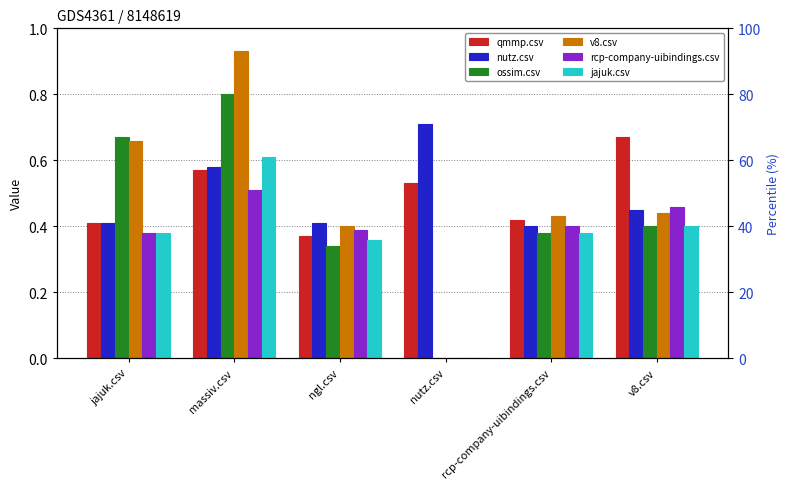

Rank the categories by rcp-company-uibindings.csv value from highest to lowest.

massiv.csv, v8.csv, rcp-company-uibindings.csv, ngl.csv, jajuk.csv, nutz.csv